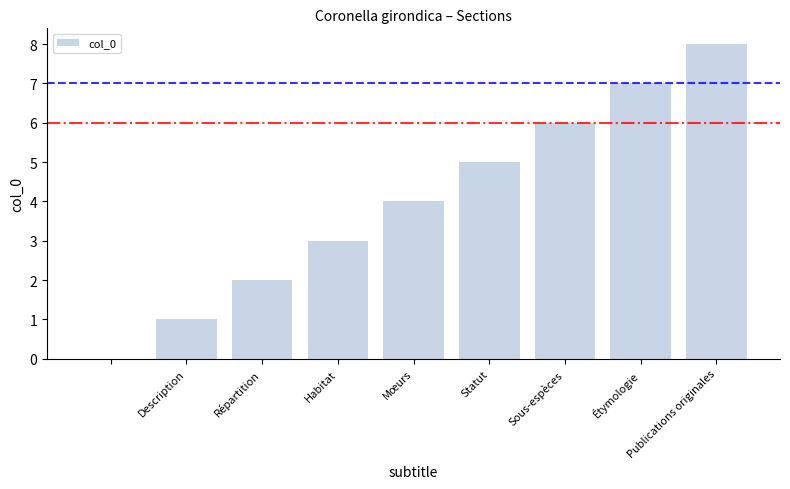

Does the chart contain stacked bars?

No